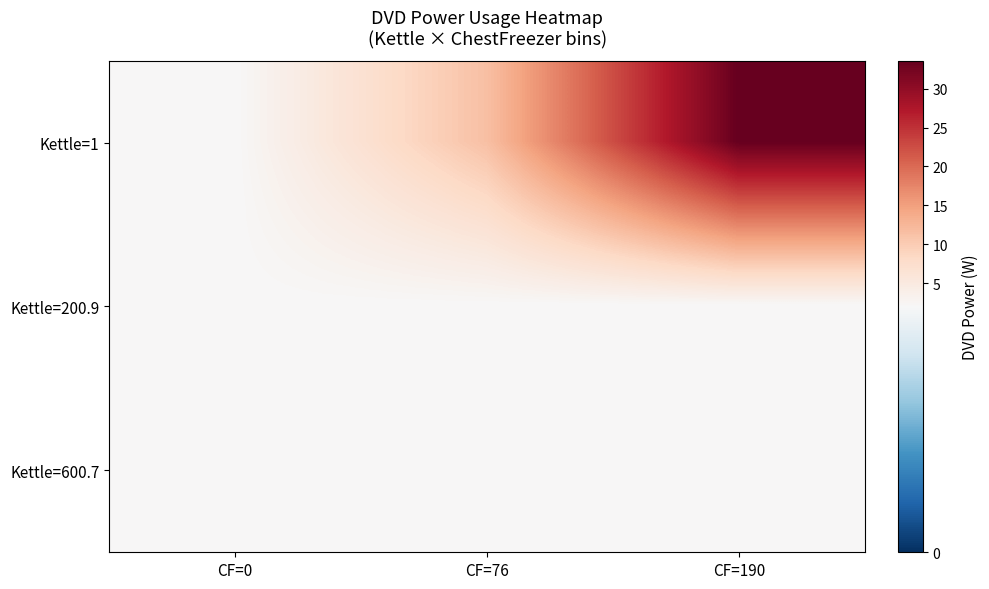

Which series has the largest range (max minus min)?

Kettle=1